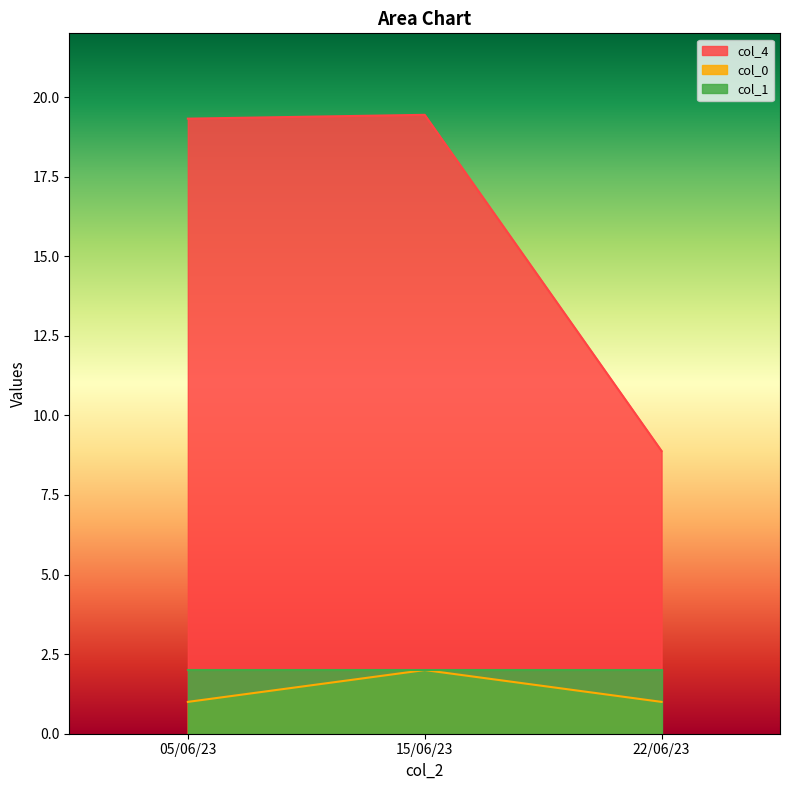

At 22/06/23, list the series in order from smallest to largest.

col_0, col_1, col_4